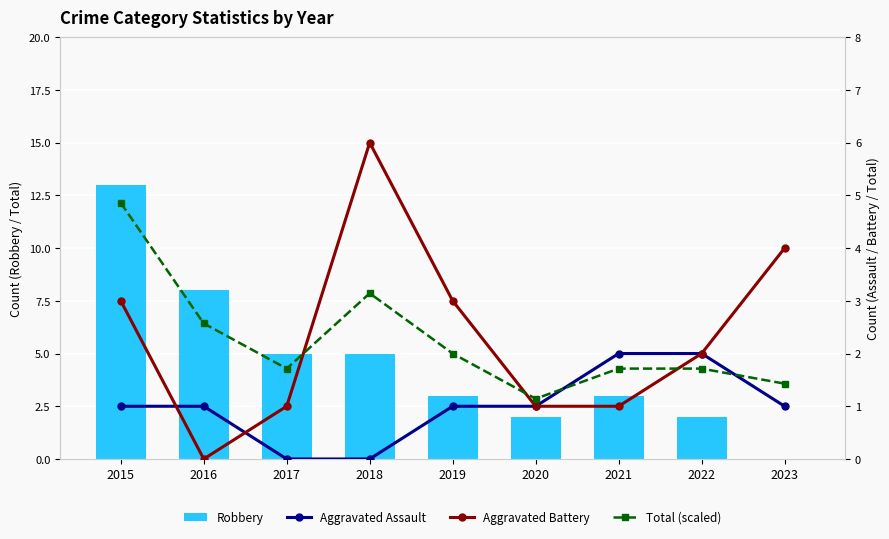

What is the difference between the highest and lowest values at 2021?

2.0